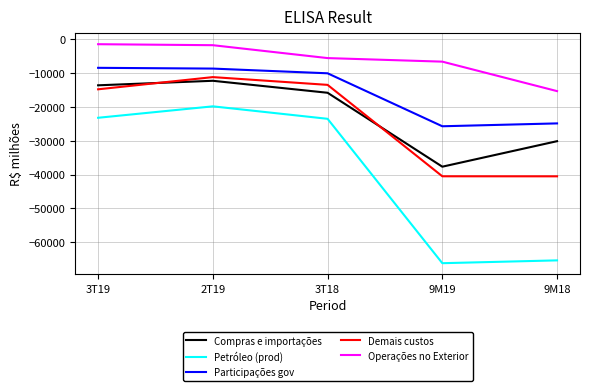

True or false: Demais custos has more than 0 points higher than both neighbors.

True